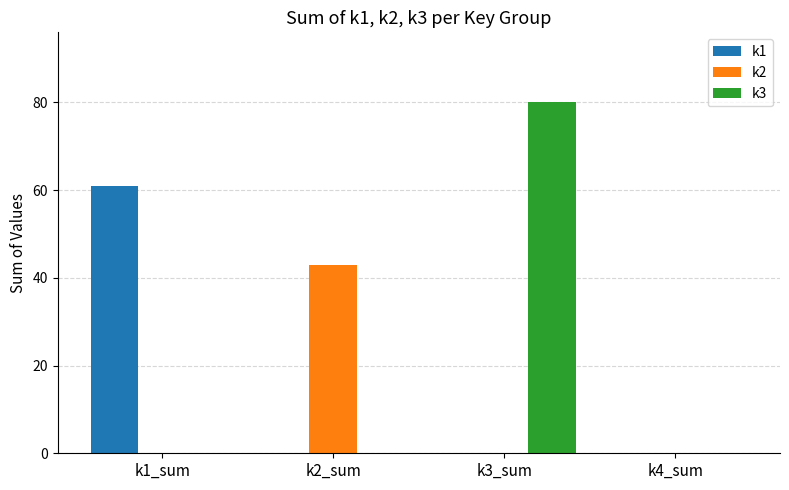

The value of k2 at k1_sum is 0. True or false?

True